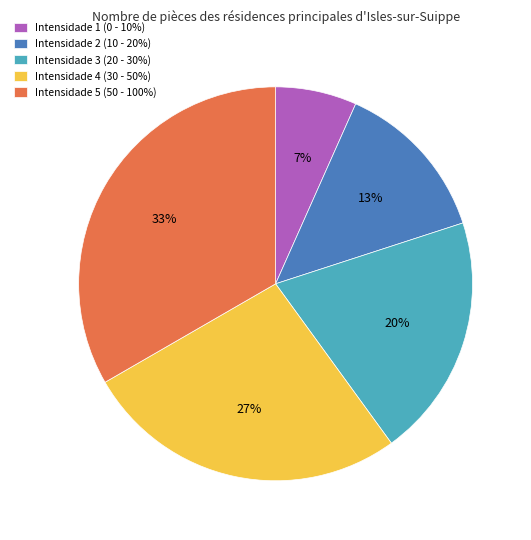

To the nearest percent, what percentage of the pie is Intensidade 1 (0 - 10%)?

7%